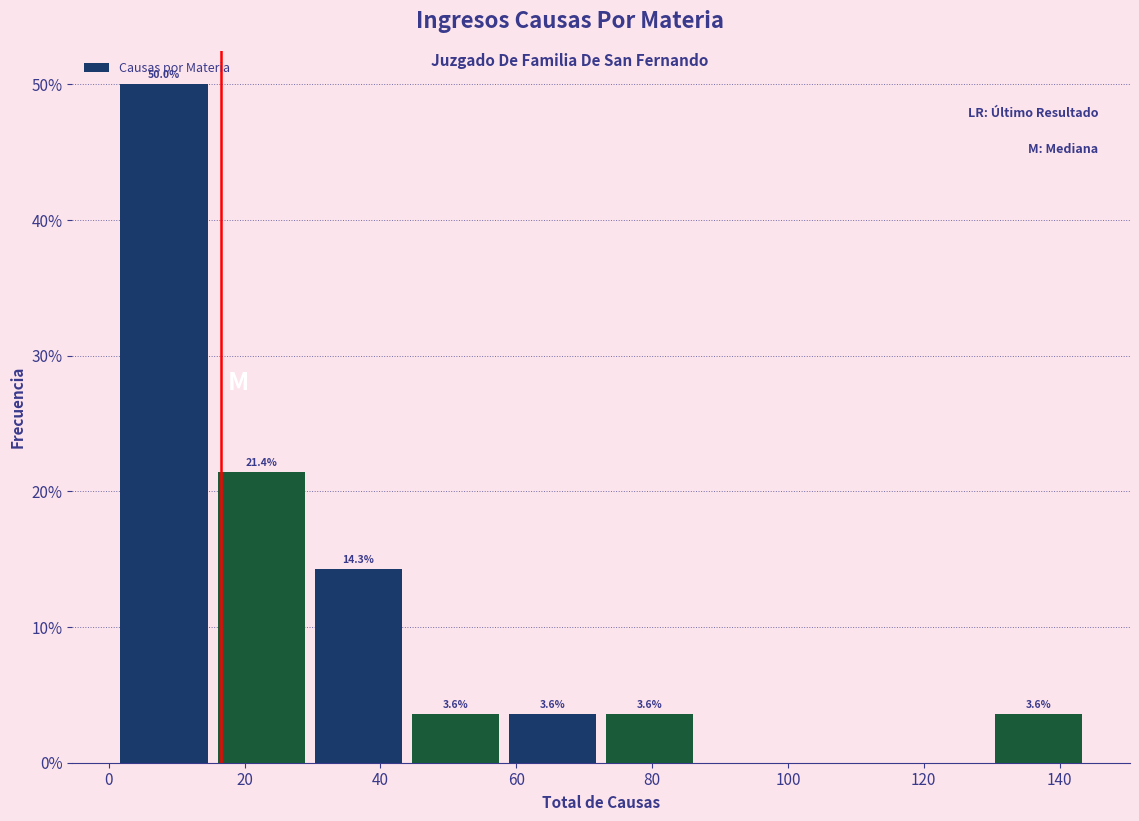

Which range on the x-axis has the tallest bar?

2 to 16